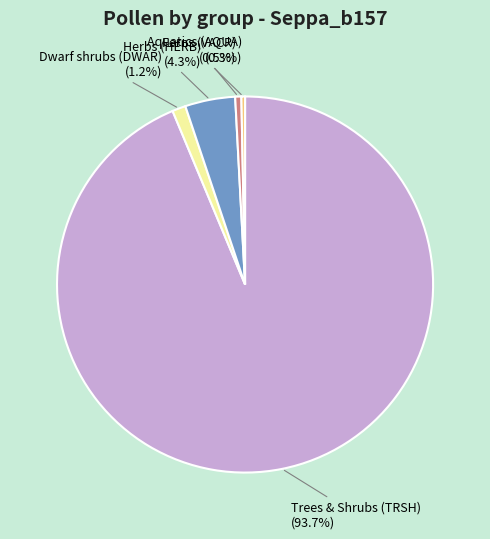

Is there a majority slice in this chart?

Yes